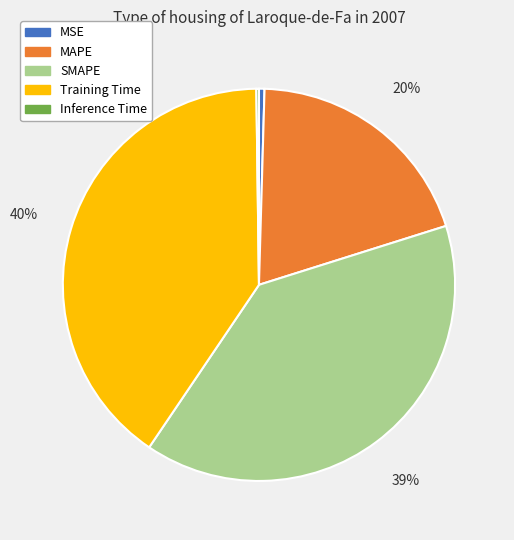

Does Training Time represent more than half of the total?

No